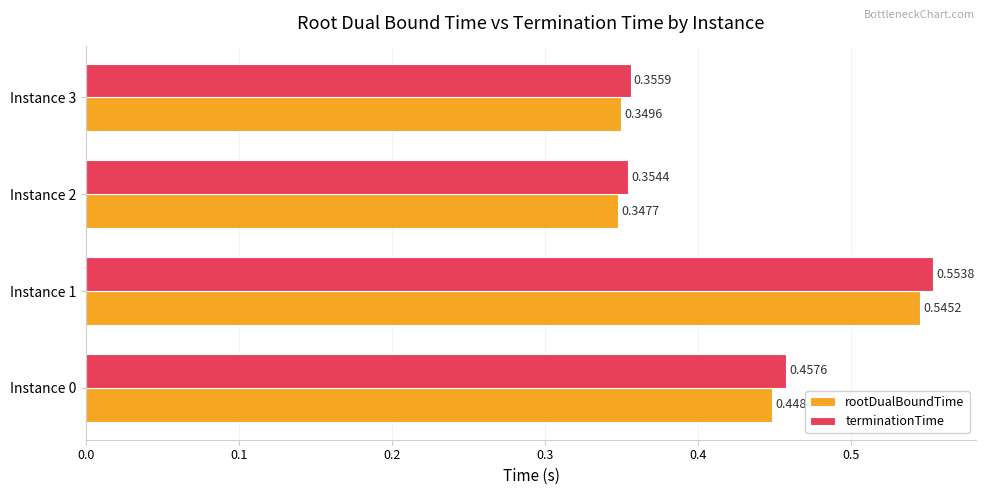

What is the sum of all terminationTime values?

1.7